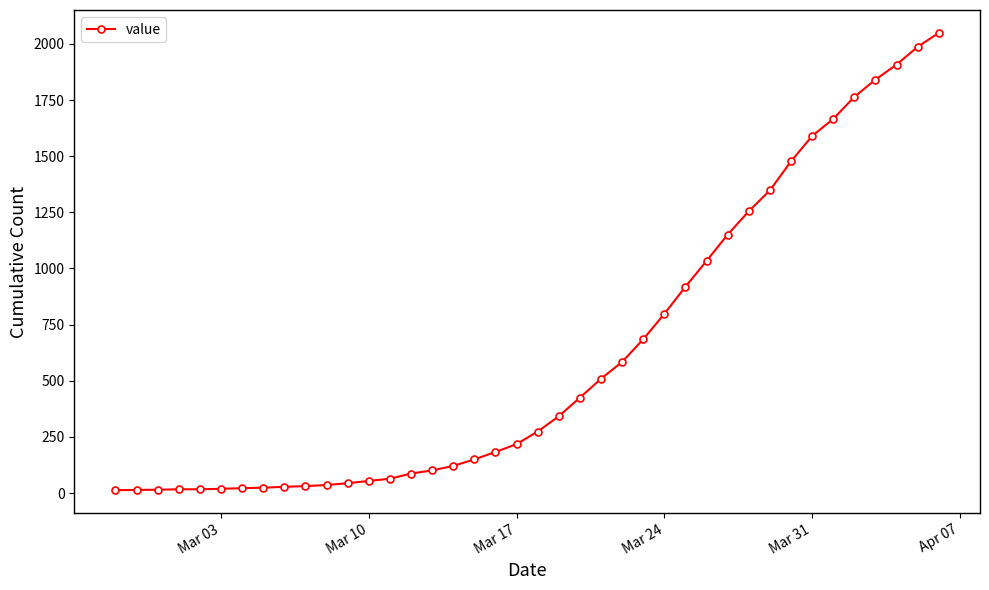

What is the sum of all values?

24864